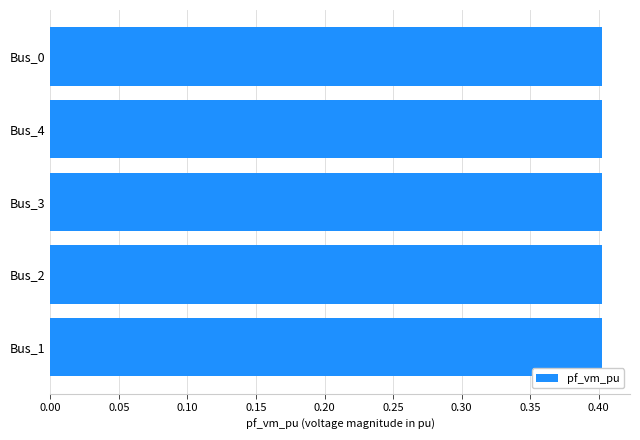

The value of pf_vm_pu at Bus_1 is 0.4. True or false?

True